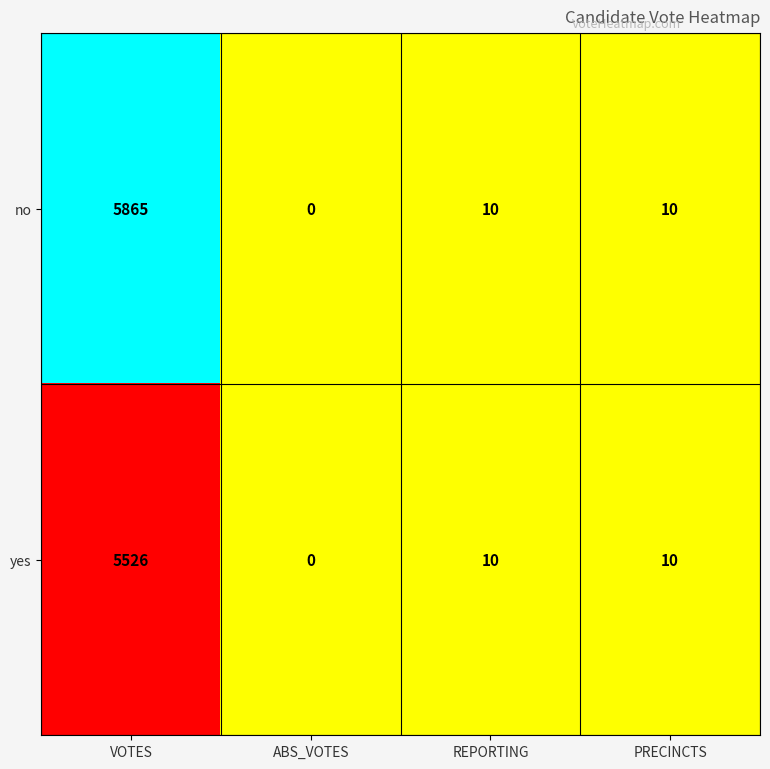

What is the difference between the highest and lowest values at VOTES?

339